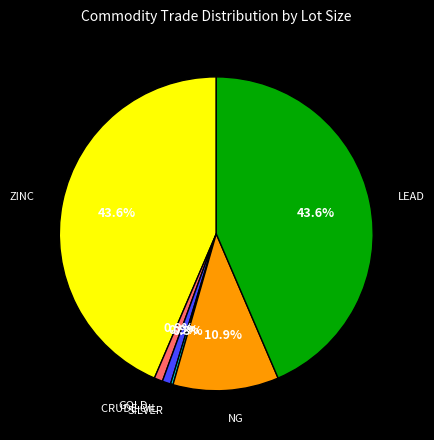

Is there any slice that represents more than half of the pie?

No